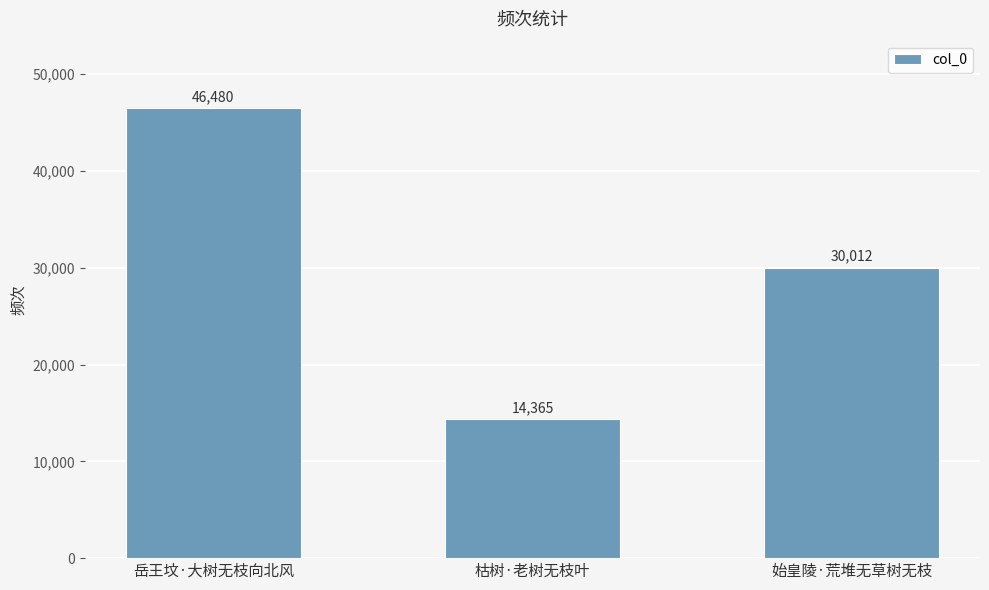

What is the sum of the values at 岳王坟·大树无枝向北风 and 枯树·老树无枝叶?

60845